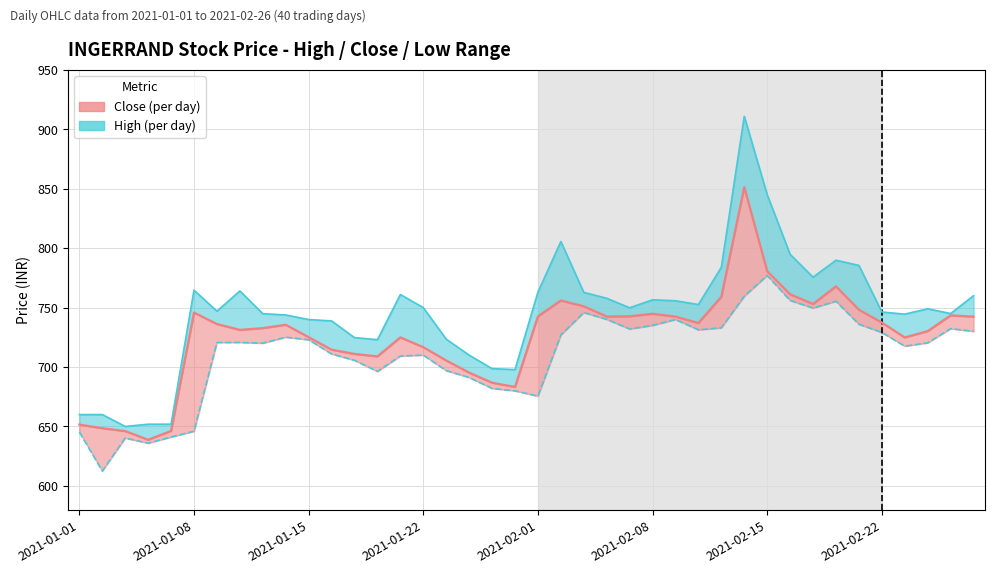

What is the total value across all series at 31?

2312.0